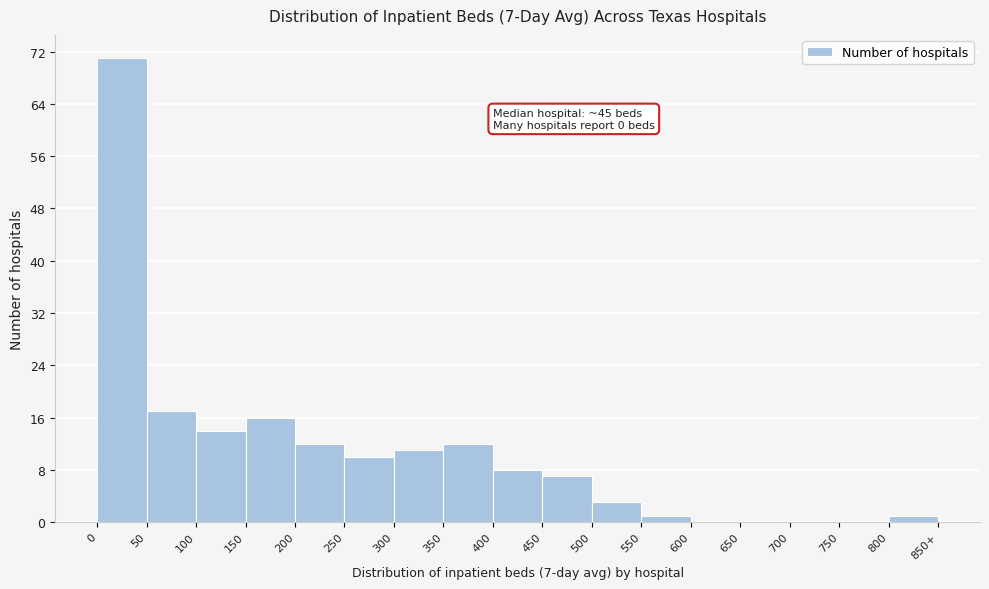

Reading right to left, list all the values displayed in this chart.

800=1	750=0	700=0	650=0	600=0	550=1	500=3	450=7	400=8	350=12	300=11	250=10	200=12	150=16	100=14	50=17	0=71